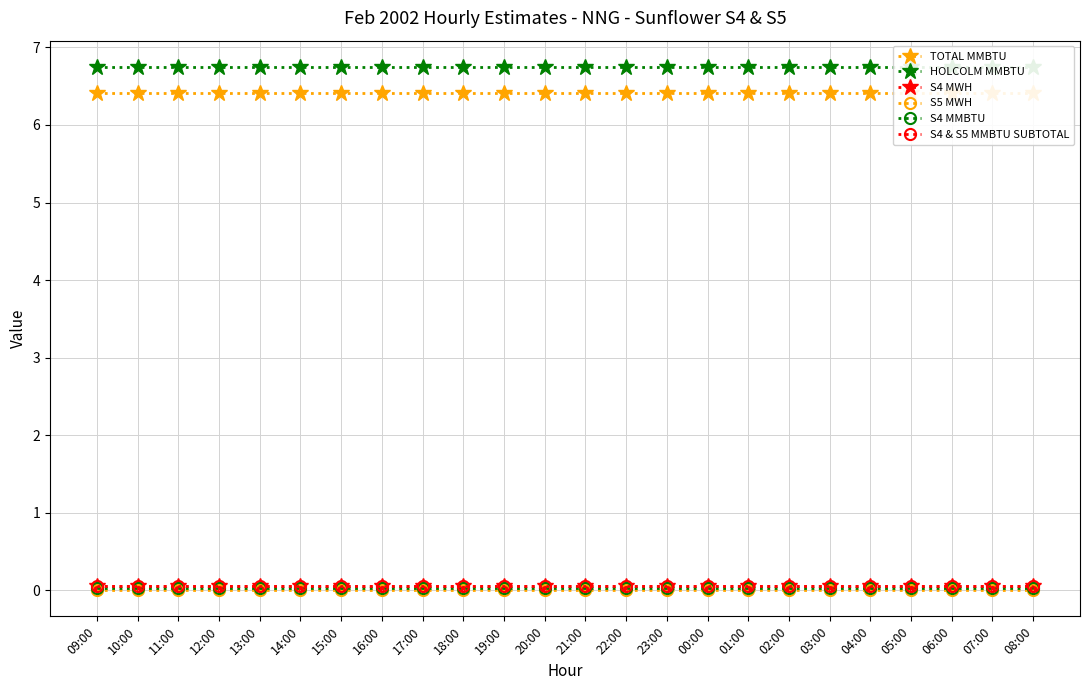

What is the difference between the highest and lowest values at 01:00?

6.8